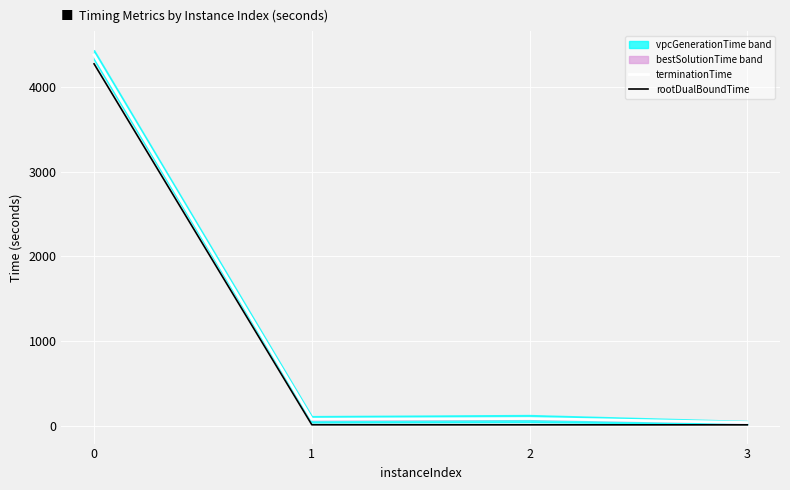

Does the chart display data point markers on the line(s)?

No